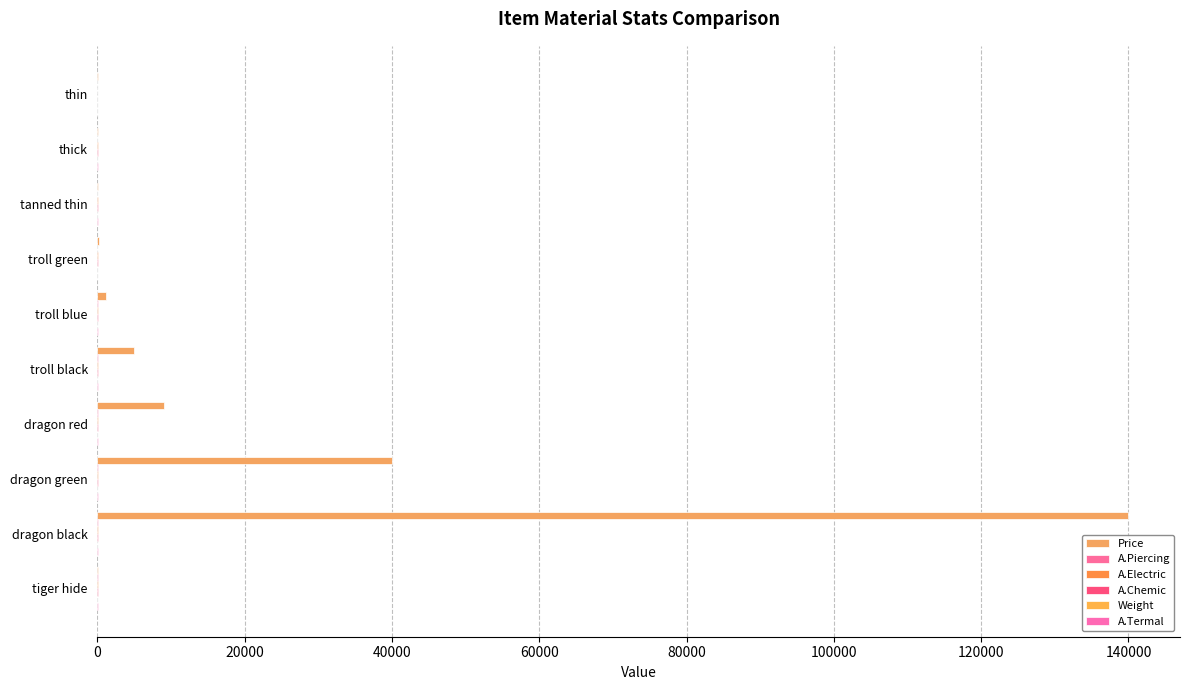

Count the number of data series in this chart.

6